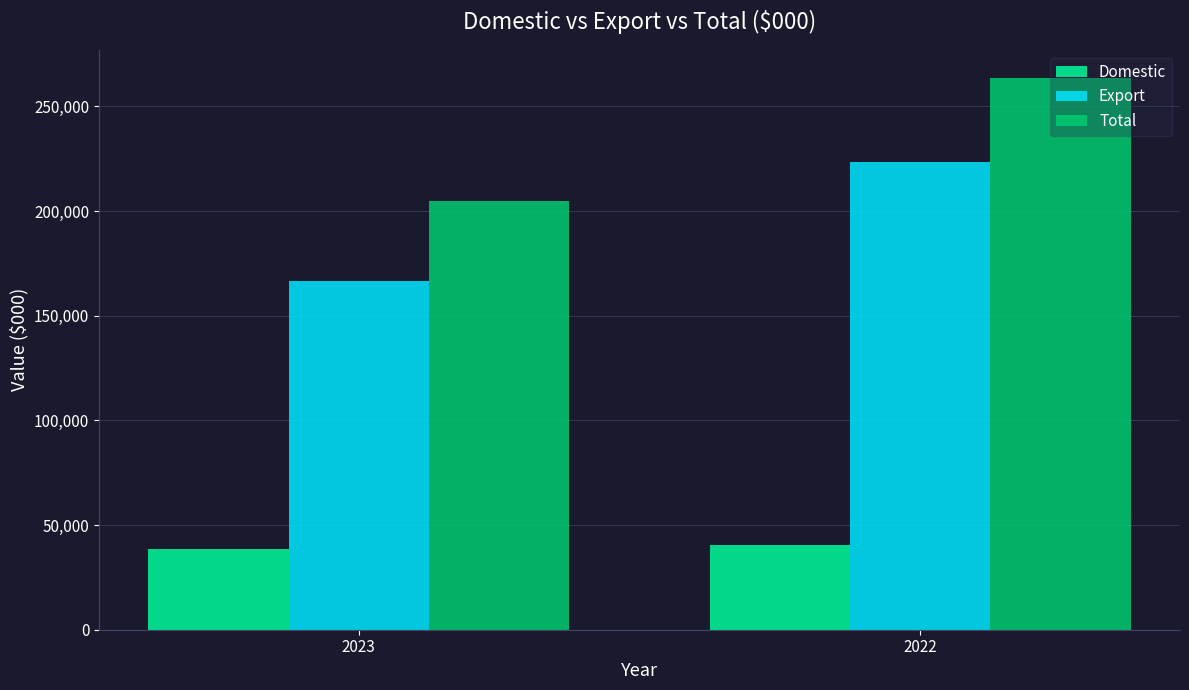

Which series has the largest total across all categories?

Total